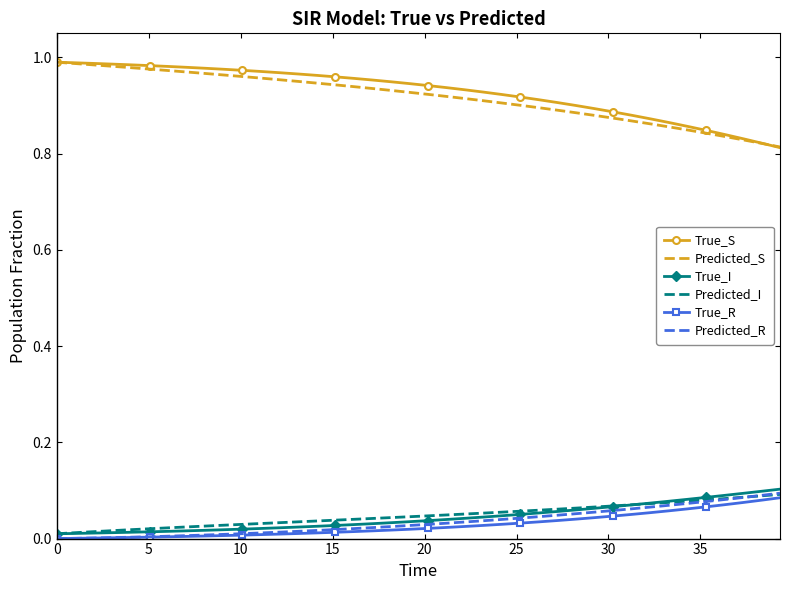

At how many categories does at least one series exceed 0?

40